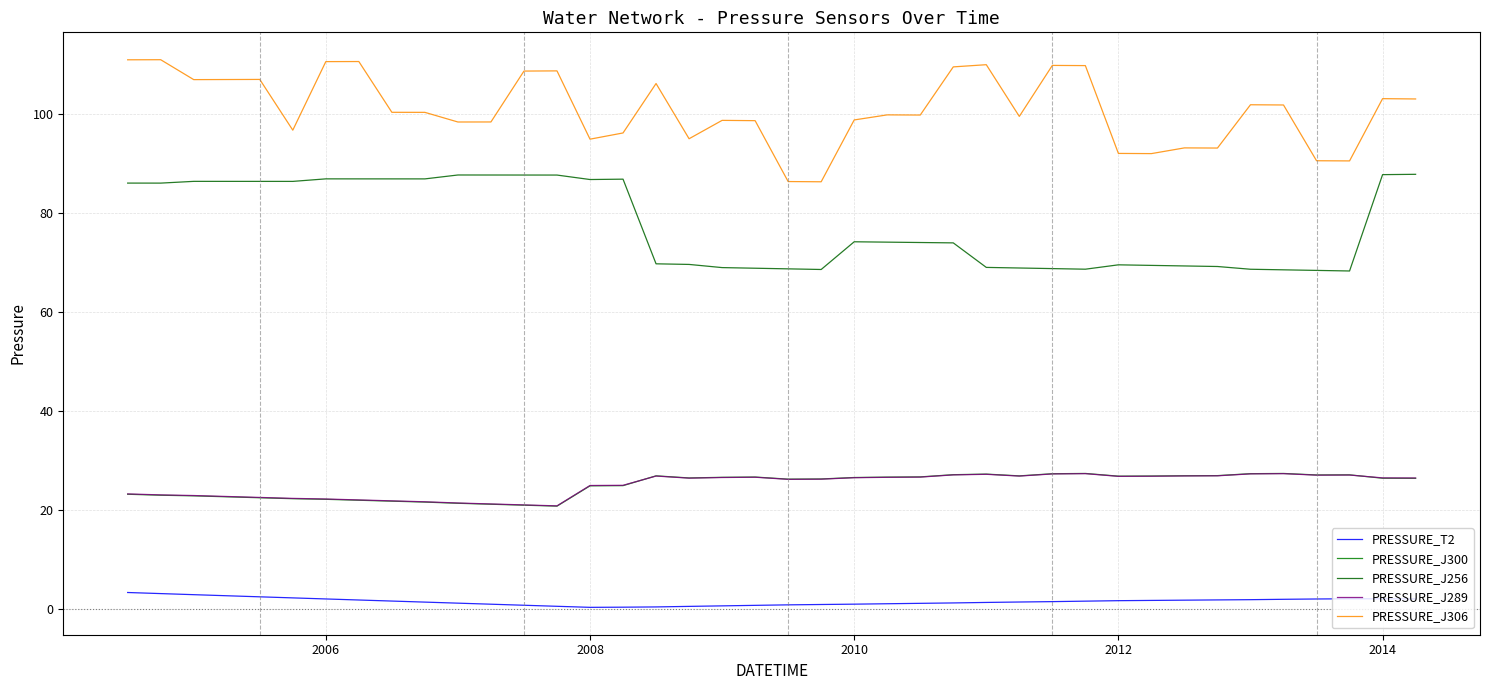

How many lines are shown in the chart?

5